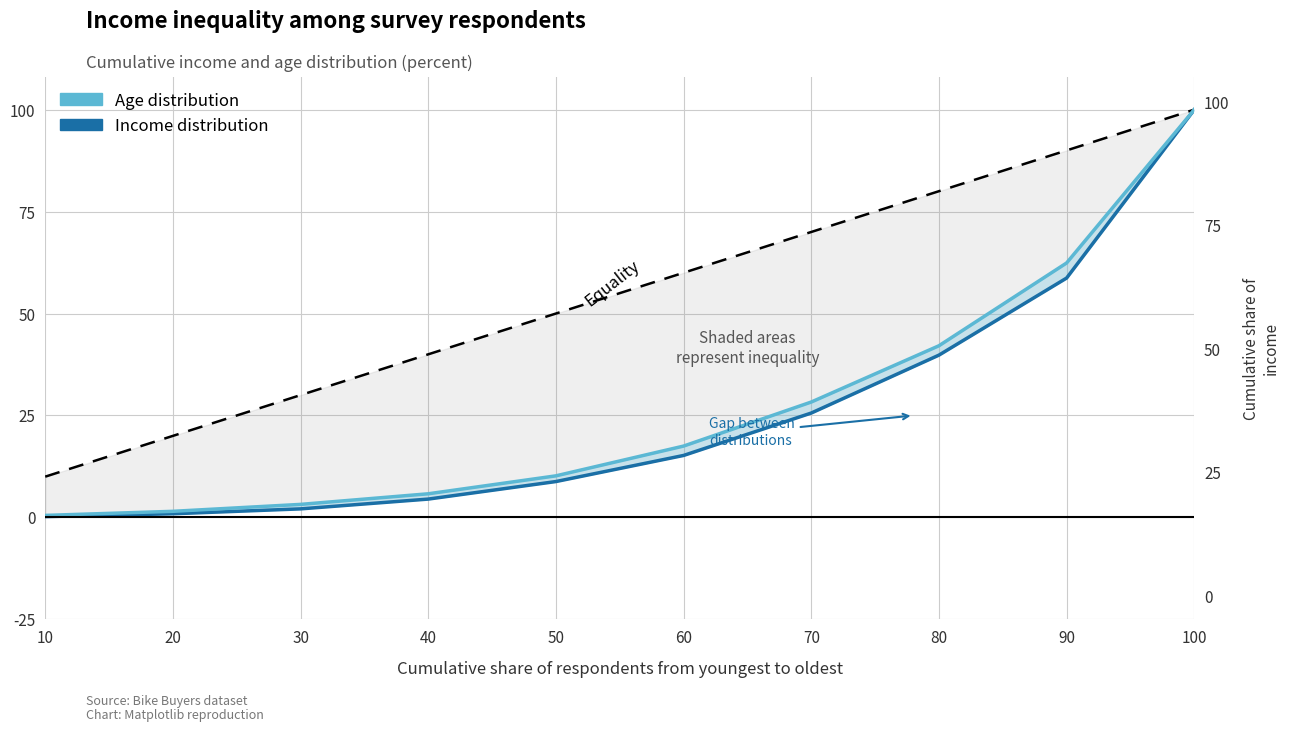

What is the value of the Income distribution point at the 8th from the left?

39.8